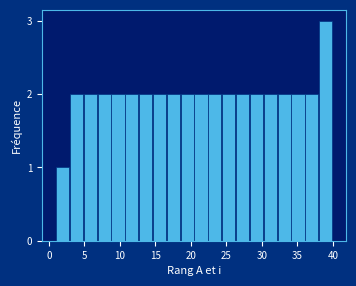

Read against the x-axis, roughly where is the centre of the tallest bar?

39.0